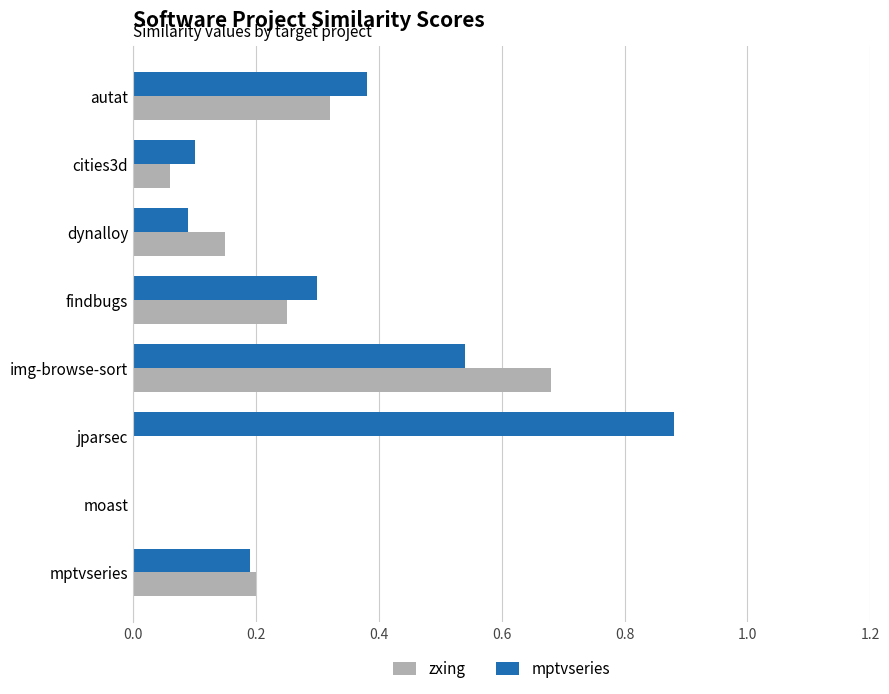

Which series has the largest total across all categories?

mptvseries